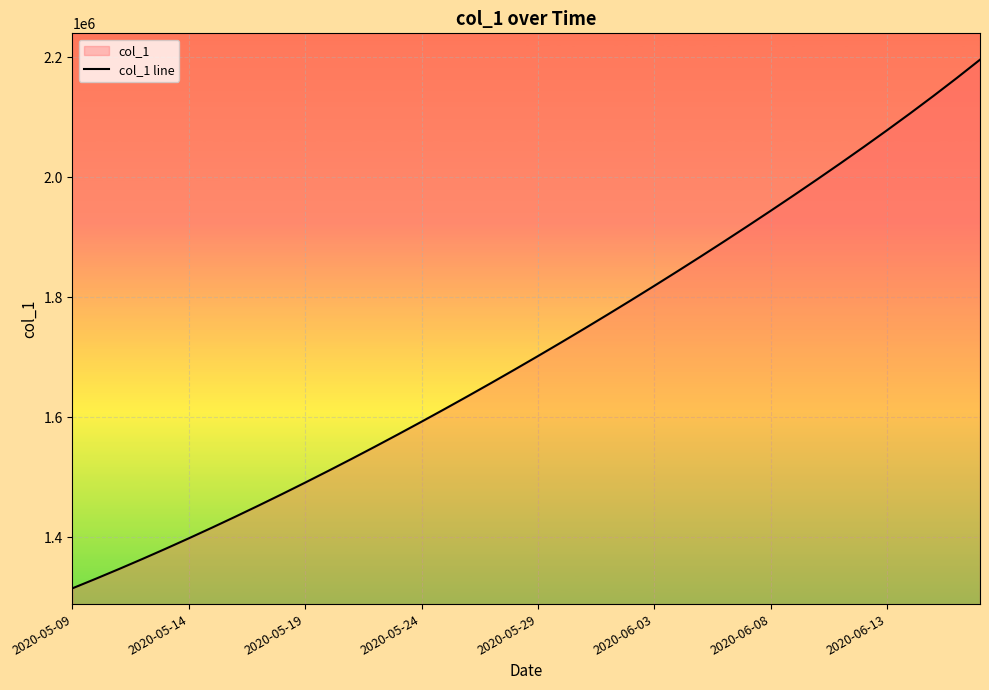

What is the average value?

1712240.4